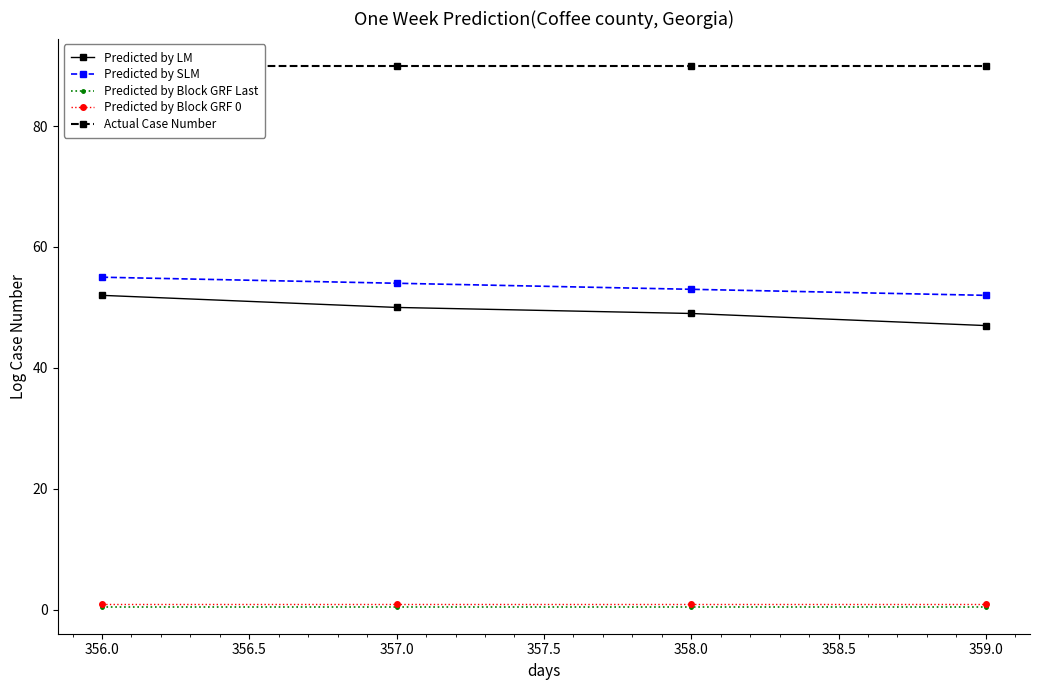

What is the difference between the maximum and minimum values in the Predicted by SLM series?

3.0